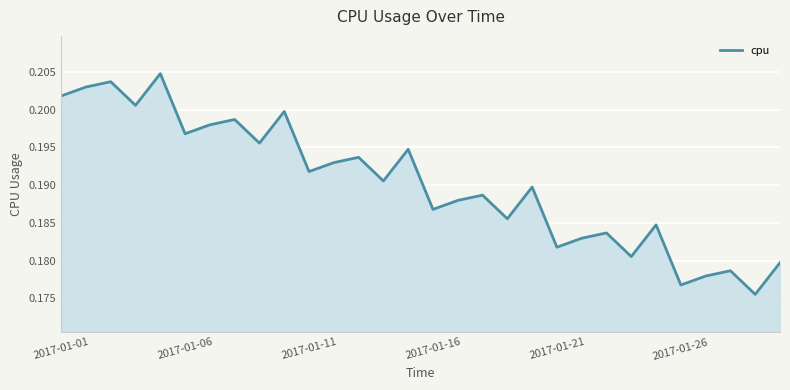

Does the chart have visible grid lines?

Yes